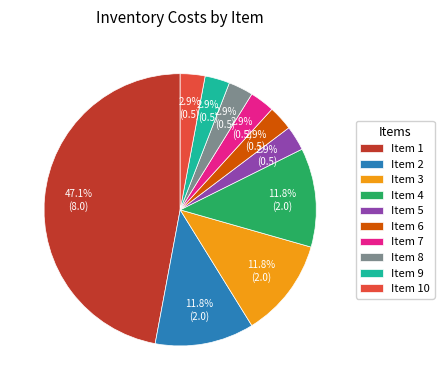

Is the sum of Item 4 and Item 3 greater than half?

No